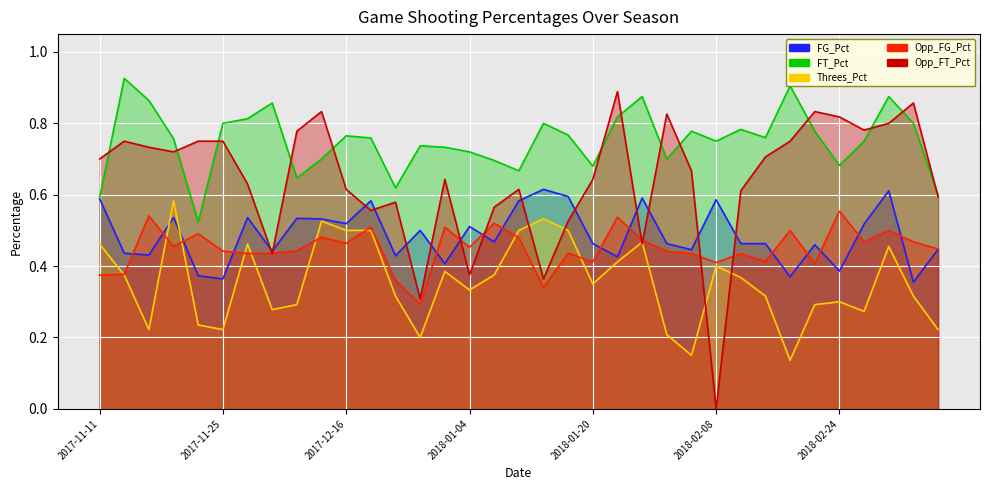

What are all the series names shown in the legend?

FG_Pct, FT_Pct, Threes_Pct, Opp_FG_Pct, Opp_FT_Pct